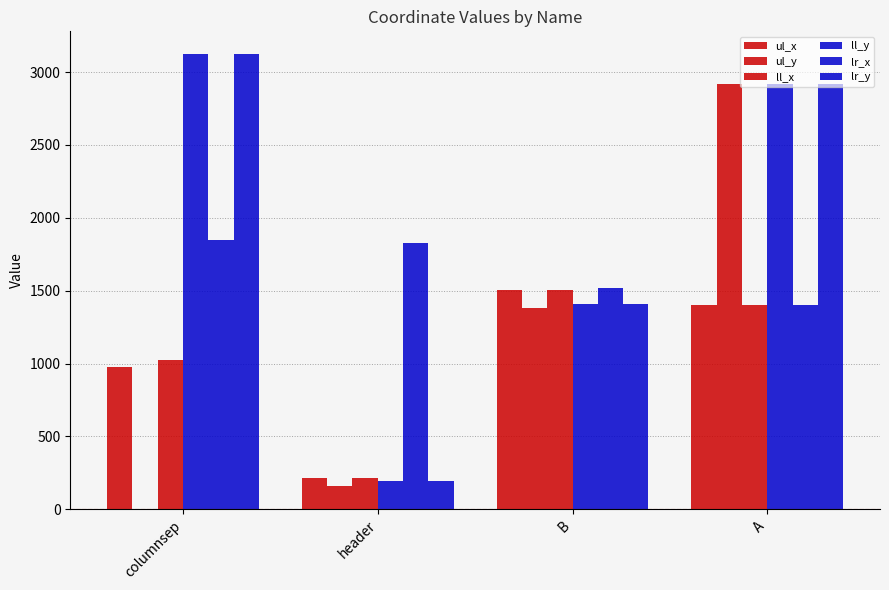

What is the sum of all ll_y values?

7644